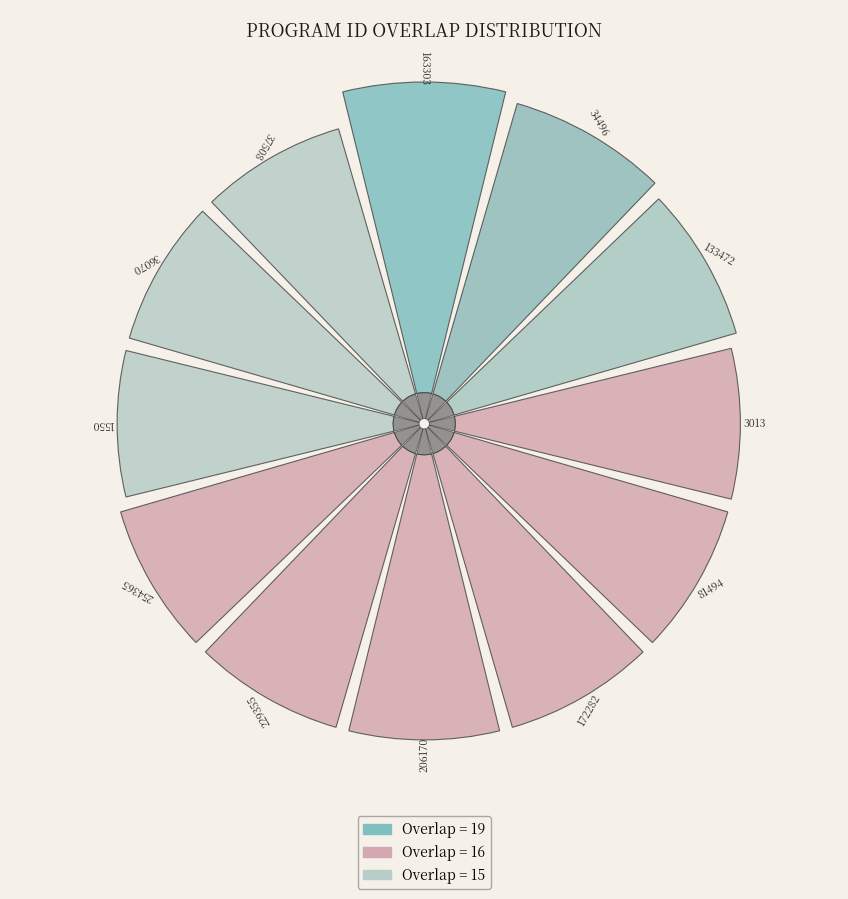

To the nearest percent, what is the difference between the largest and smallest slice percentages?

1%